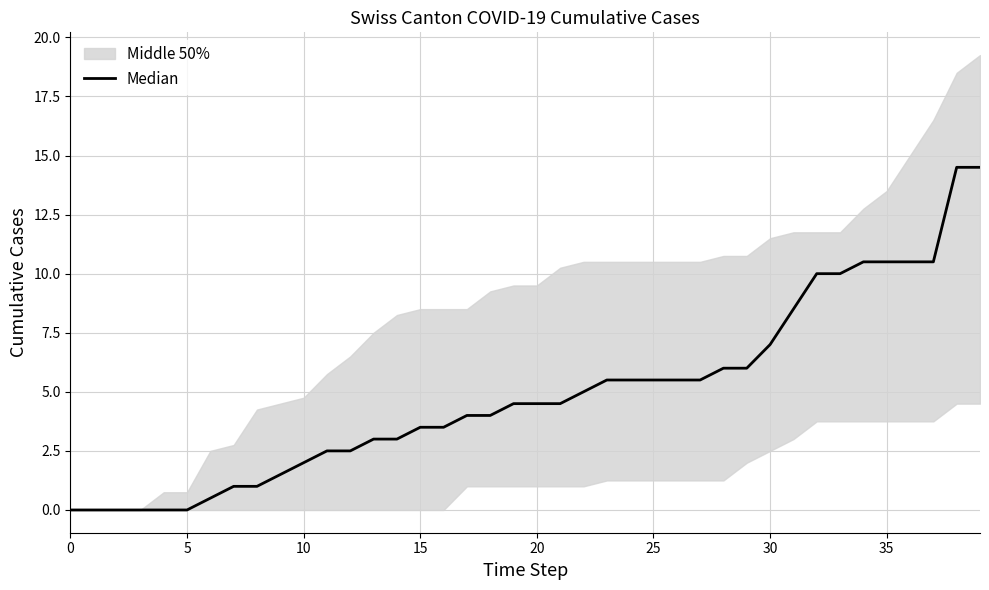

The chart shows a value of 14.6 at 37. True or false?

False